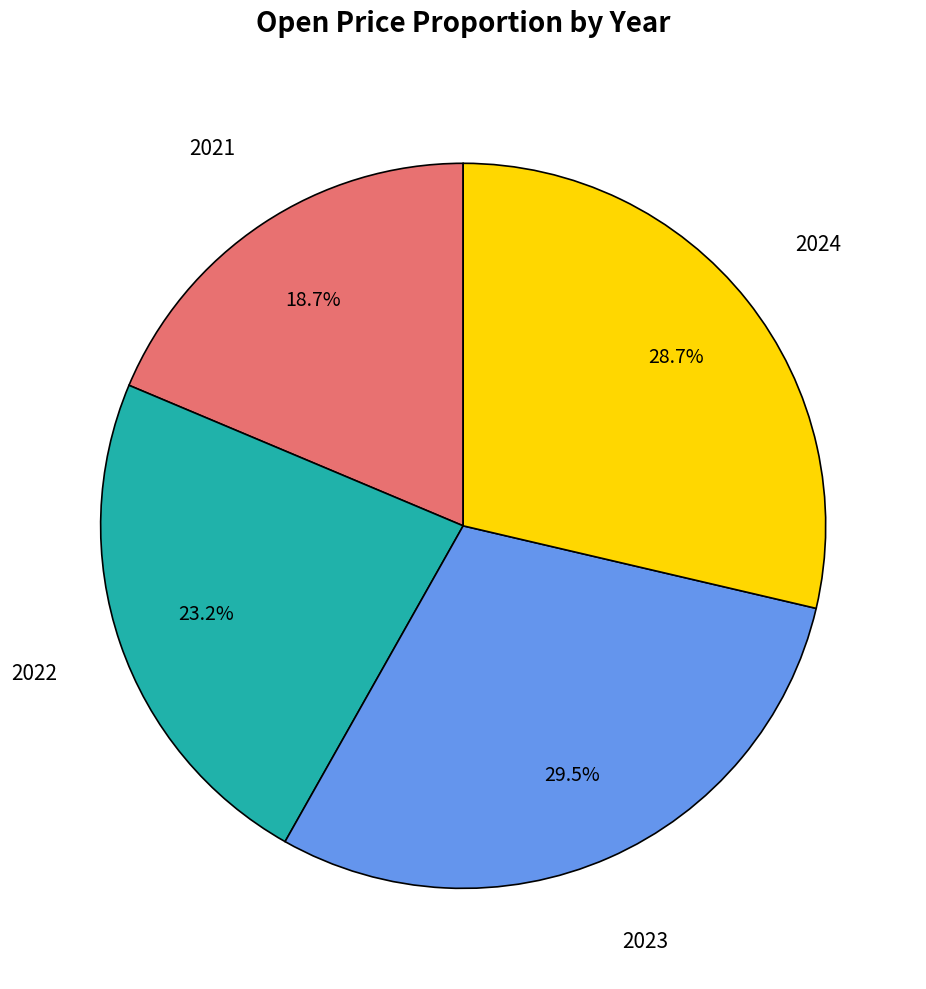

Is there any slice that represents more than half of the pie?

No